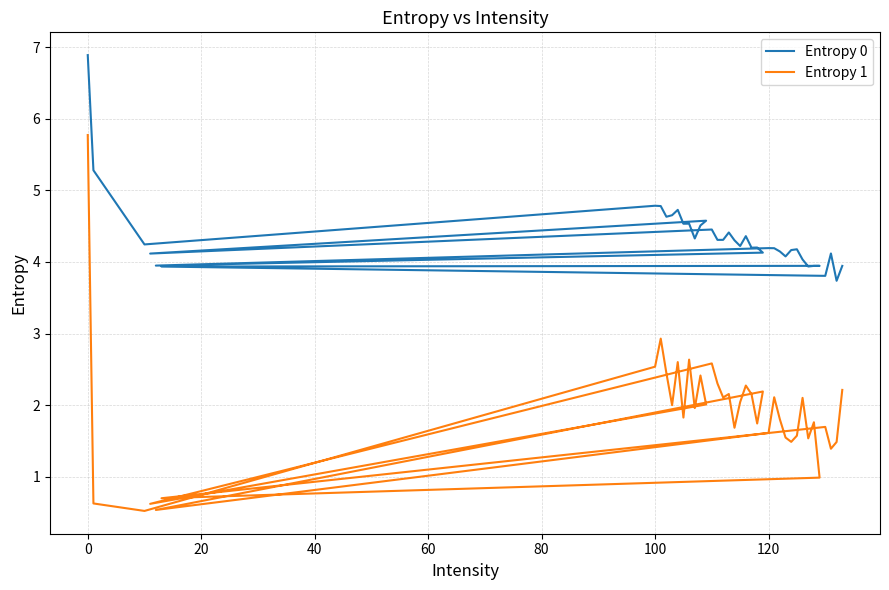

What are all the series names shown in the legend?

Entropy 0, Entropy 1